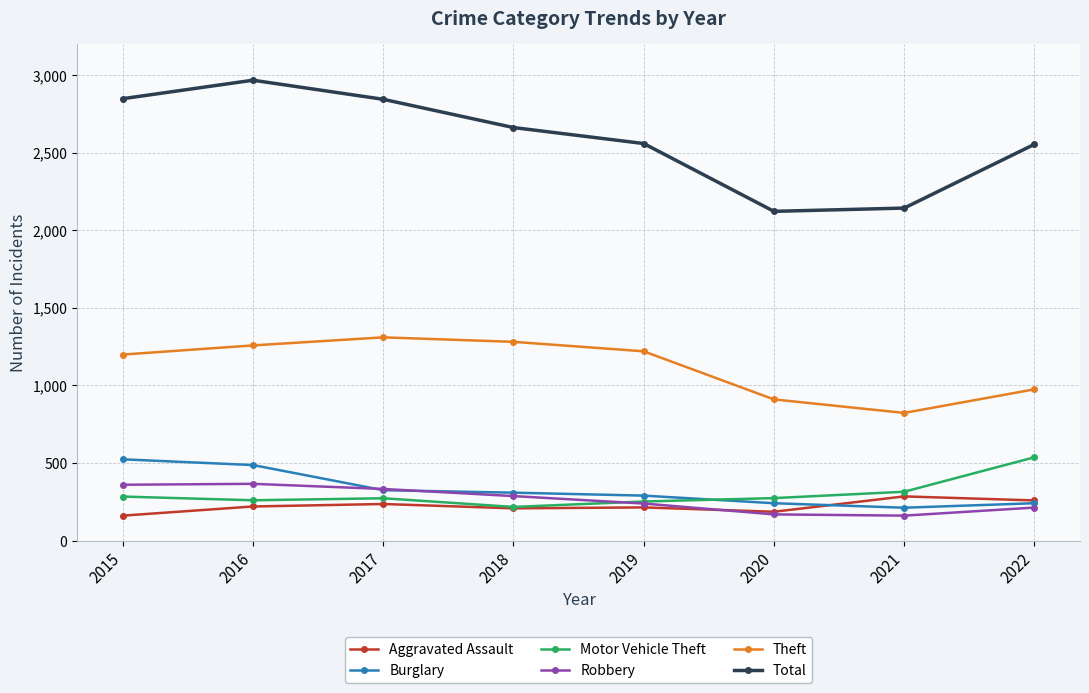

How many series are shown in this chart?

6